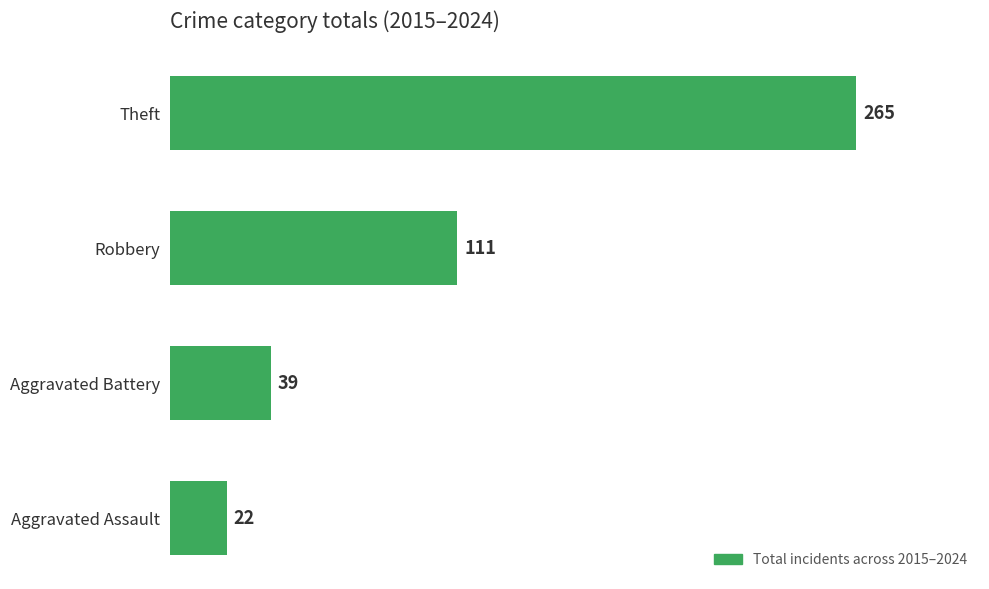

What is the difference between the maximum and minimum values?

243